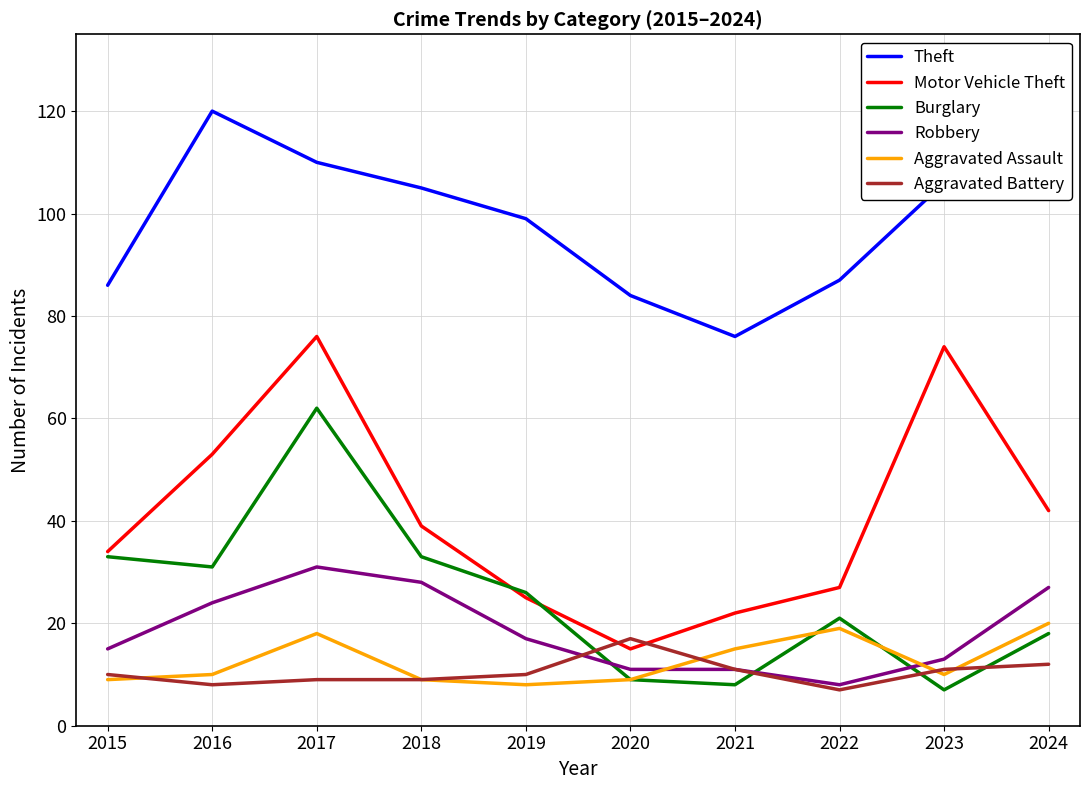

Reading left to right, extract all data points from this chart.

Theft: 86	120	110	105	99	84	76	87	106	108
Motor Vehicle Theft: 34	53	76	39	25	15	22	27	74	42
Burglary: 33	31	62	33	26	9	8	21	7	18
Robbery: 15	24	31	28	17	11	11	8	13	27
Aggravated Assault: 9	10	18	9	8	9	15	19	10	20
Aggravated Battery: 10	8	9	9	10	17	11	7	11	12